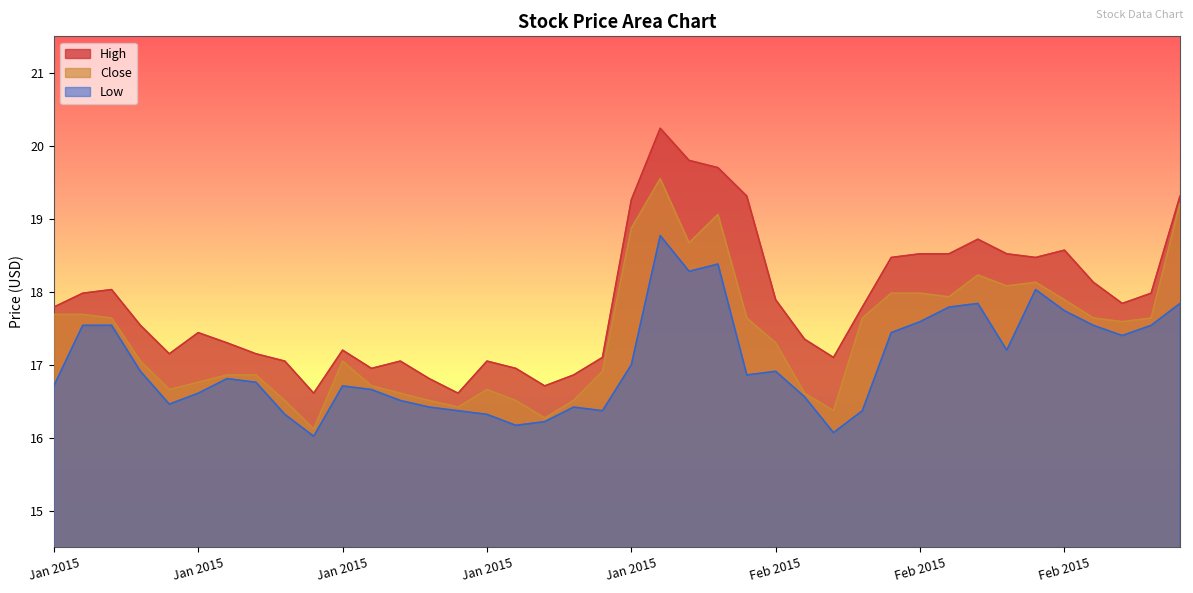

Reading left to right, transcribe all the data shown in this chart.

Close: 17.7	17.7	17.6	17.1	16.7	16.8	16.9	16.9	16.5	16.1	17.1	16.7	16.6	16.5	16.4	16.7	16.5	16.3	16.5	16.9	18.9	19.6	18.7	19.1	17.6	17.3	16.6	16.4	17.6	18.0	18.0	17.9	18.2	18.1	18.1	17.9	17.6	17.6	17.6	19.2
High: 17.8	18.0	18.0	17.5	17.1	17.4	17.3	17.1	17.1	16.6	17.2	16.9	17.1	16.8	16.6	17.1	16.9	16.7	16.9	17.1	19.3	20.2	19.8	19.7	19.3	17.9	17.4	17.1	17.8	18.5	18.5	18.5	18.7	18.5	18.5	18.6	18.1	17.8	18.0	19.3
Low: 16.7	17.5	17.5	16.9	16.5	16.6	16.8	16.8	16.3	16.0	16.7	16.7	16.5	16.4	16.4	16.3	16.2	16.2	16.4	16.4	17.0	18.8	18.3	18.4	16.9	16.9	16.6	16.1	16.4	17.4	17.6	17.8	17.8	17.2	18.0	17.7	17.5	17.4	17.5	17.8